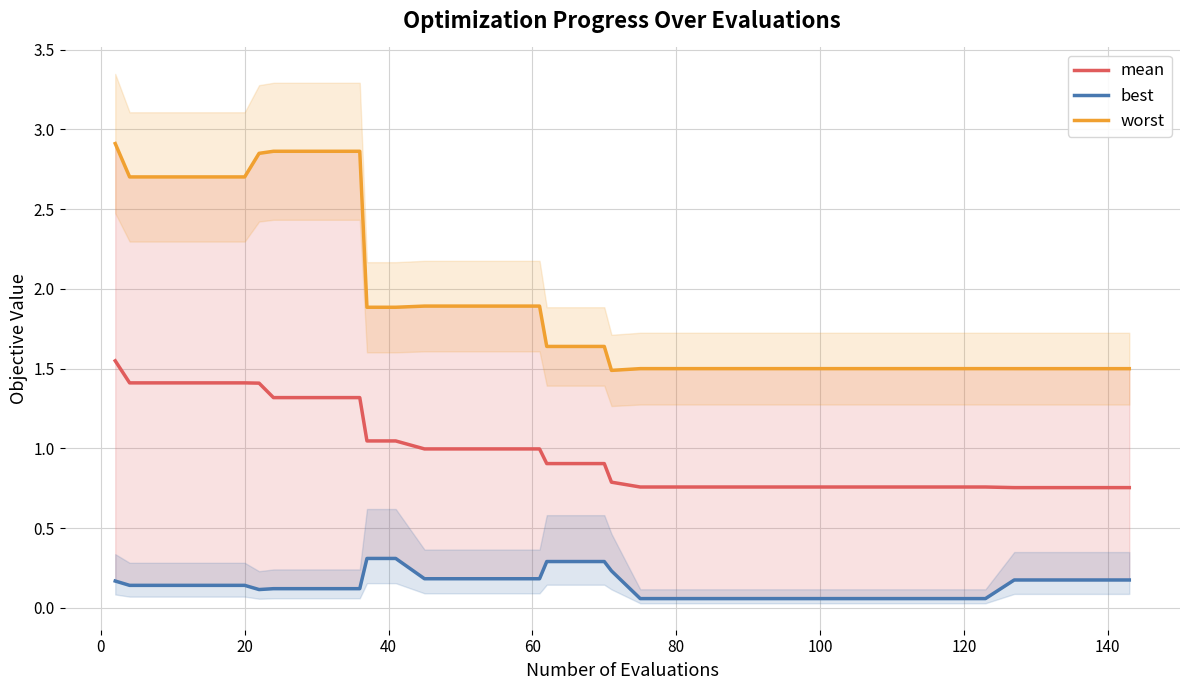

In best, how many points are lower than both neighbors (excluding endpoints)?

1